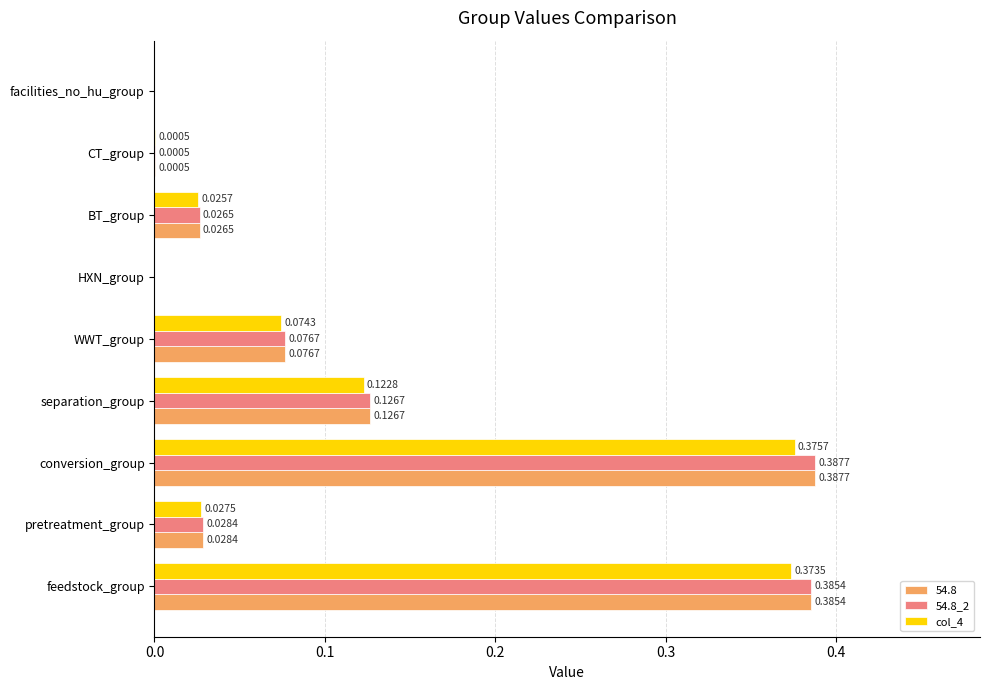

Is the value of 54.8_2 at feedstock_group greater than the value of col_4 at conversion_group?

Yes